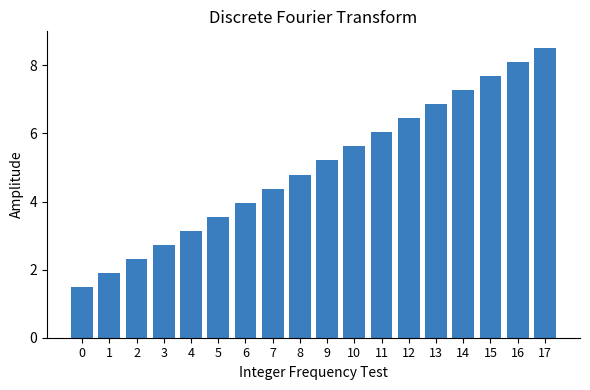

The chart shows a value of 4.8 at 8. True or false?

True